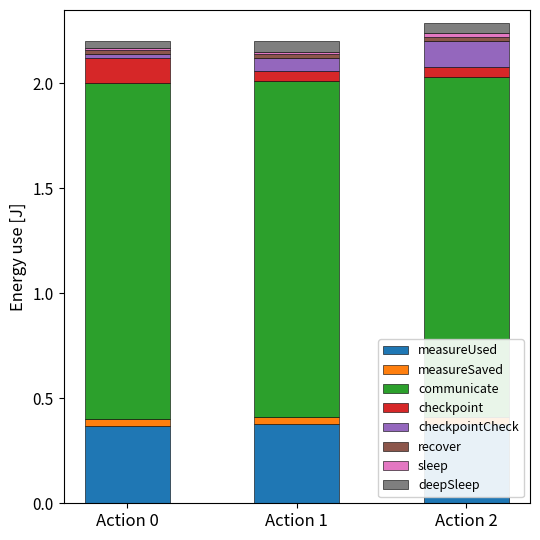

List the labels in order of measureUsed value, largest first.

Action 1, Action 2, Action 0